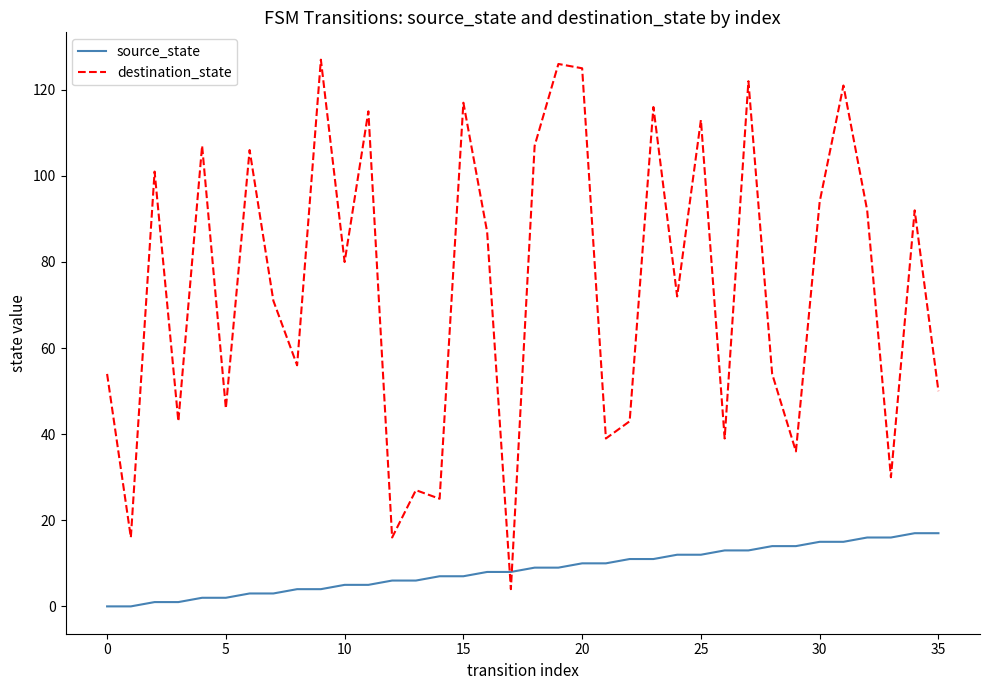

What is the difference between the second highest and minimum values in the destination_state series?

122